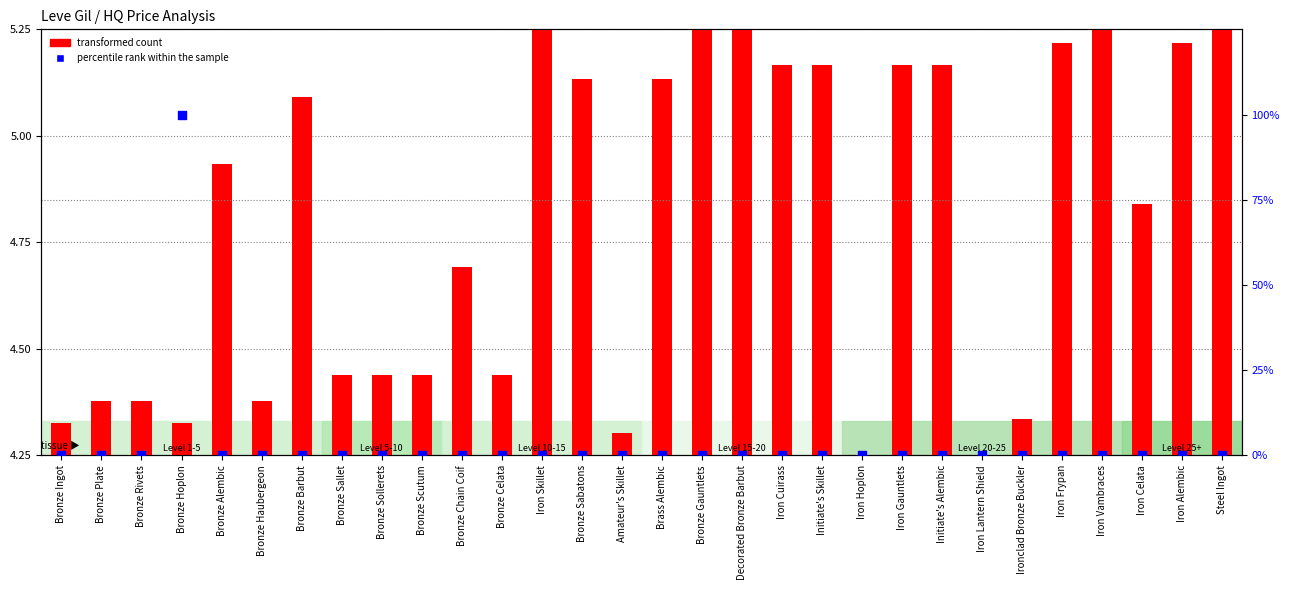

What are all the series names shown in the legend?

transformed count, percentile rank within the sample